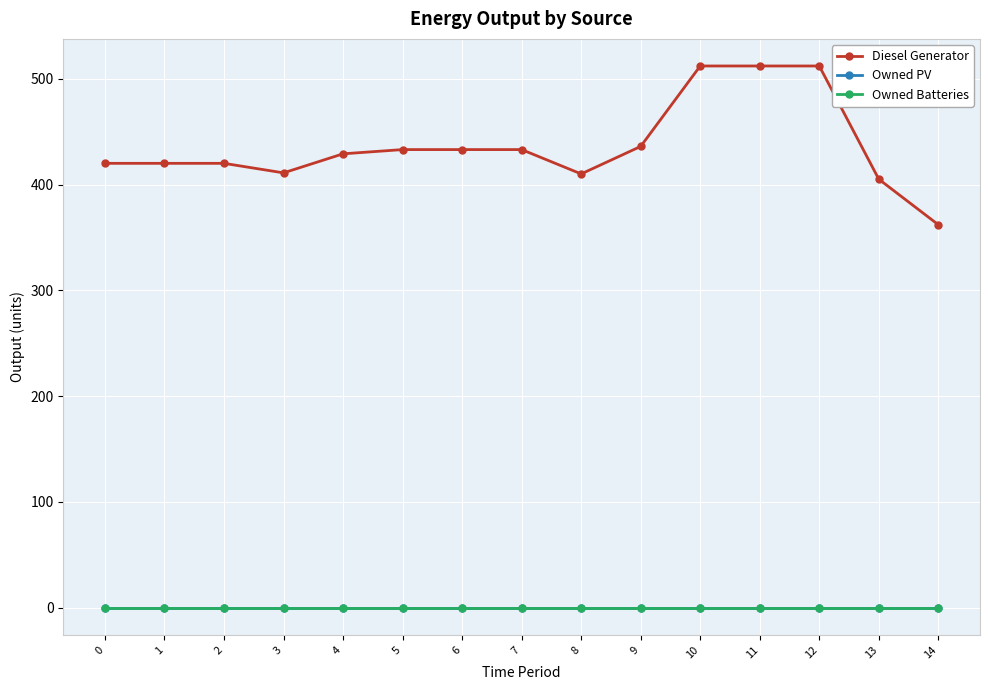

Reading left to right, extract all data points from this chart.

Diesel Generator: 0=420	1=420	2=420	3=411	4=429	5=433	6=433	7=433	8=410	9=436	10=512	11=512	12=512	13=405	14=362
Owned PV: 0=0	1=0	2=0	3=0	4=0	5=0	6=0	7=0	8=0	9=0	10=0	11=0	12=0	13=0	14=0
Owned Batteries: 0=0	1=0	2=0	3=0	4=0	5=0	6=0	7=0	8=0	9=0	10=0	11=0	12=0	13=0	14=0